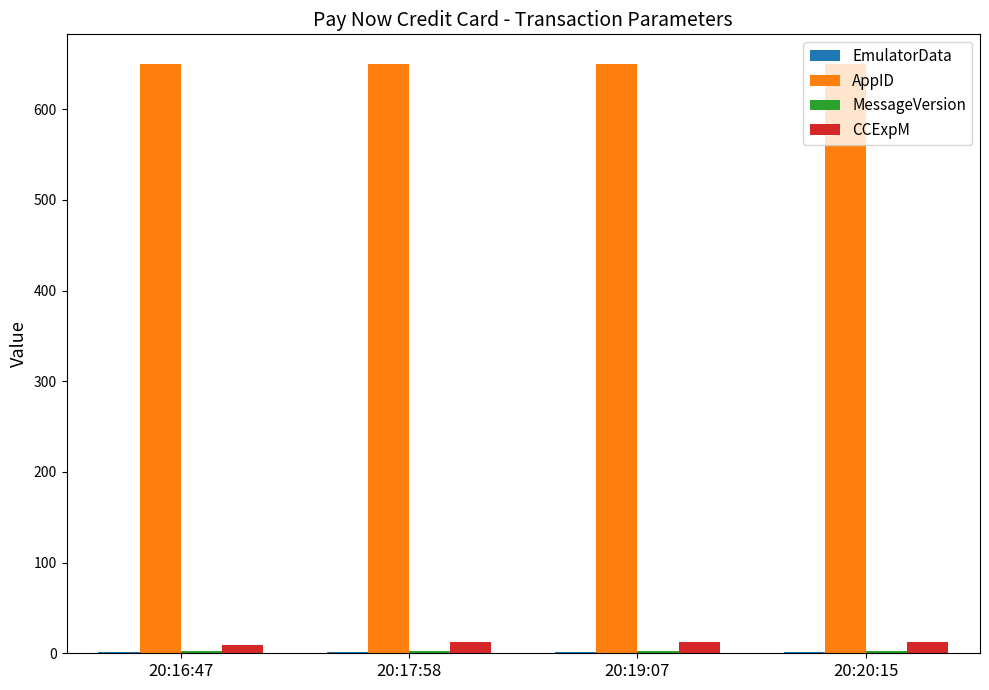

True or false: CCExpM has a value of 12 at 20:20:15.

True